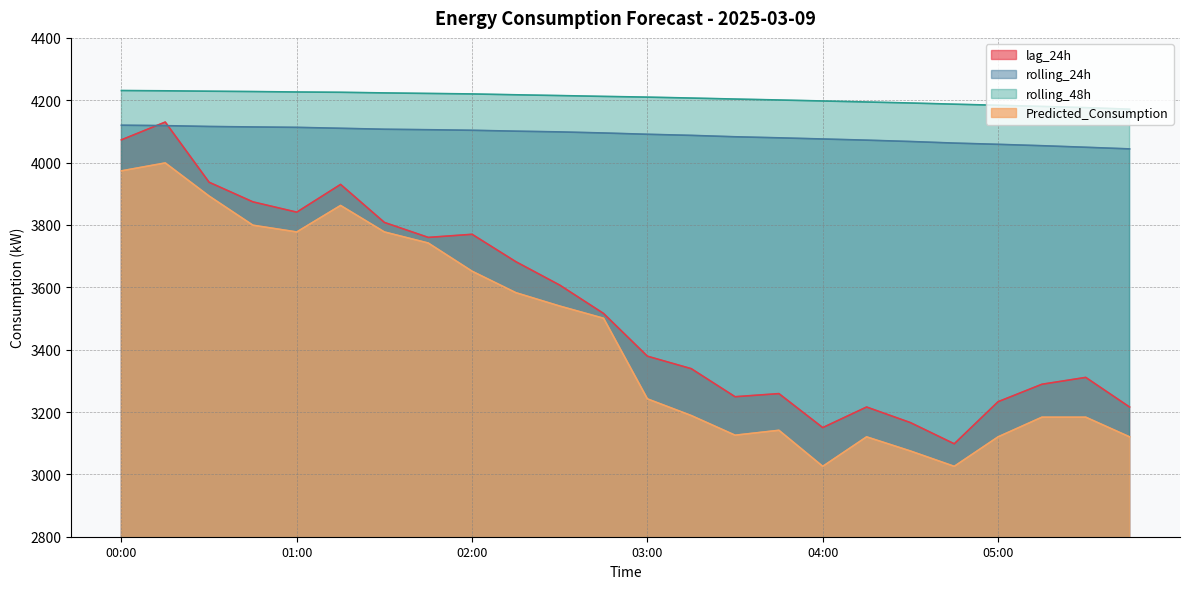

What is the highest value of the Predicted_Consumption series?

3998.8